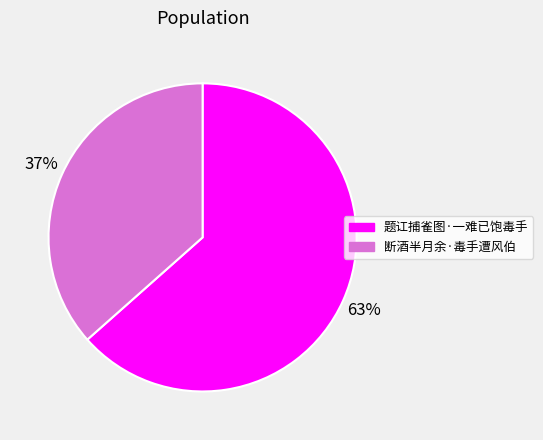

To the nearest percent, what portion does 断酒半月余·毒手遭风伯 represent?

37%